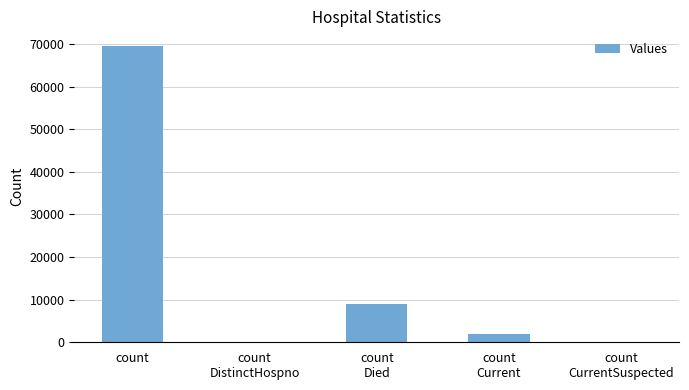

What is the sum of all values?

80562